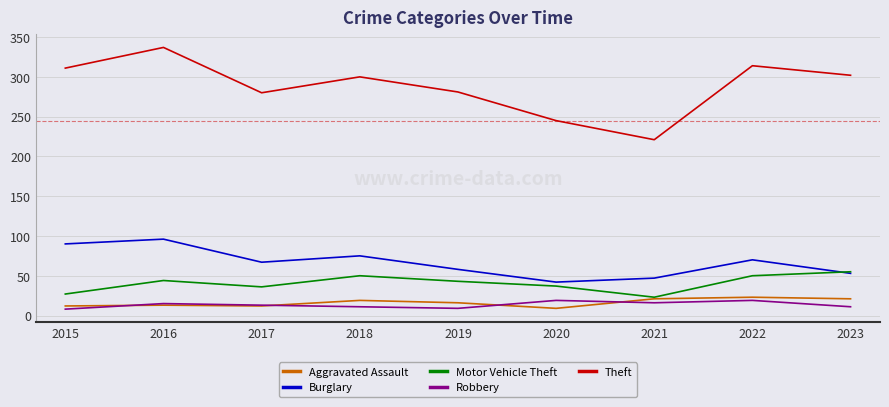

What is the difference between the Theft values at 2023 and 2015?

9